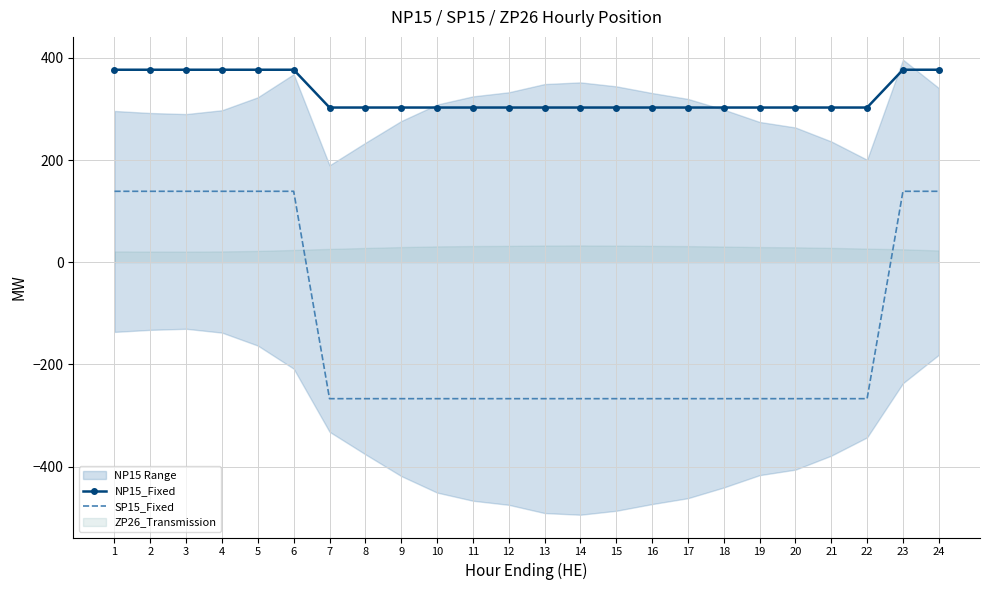

Is the value of NP15_Fixed at 5 greater than the value of SP15_Fixed at 15?

Yes